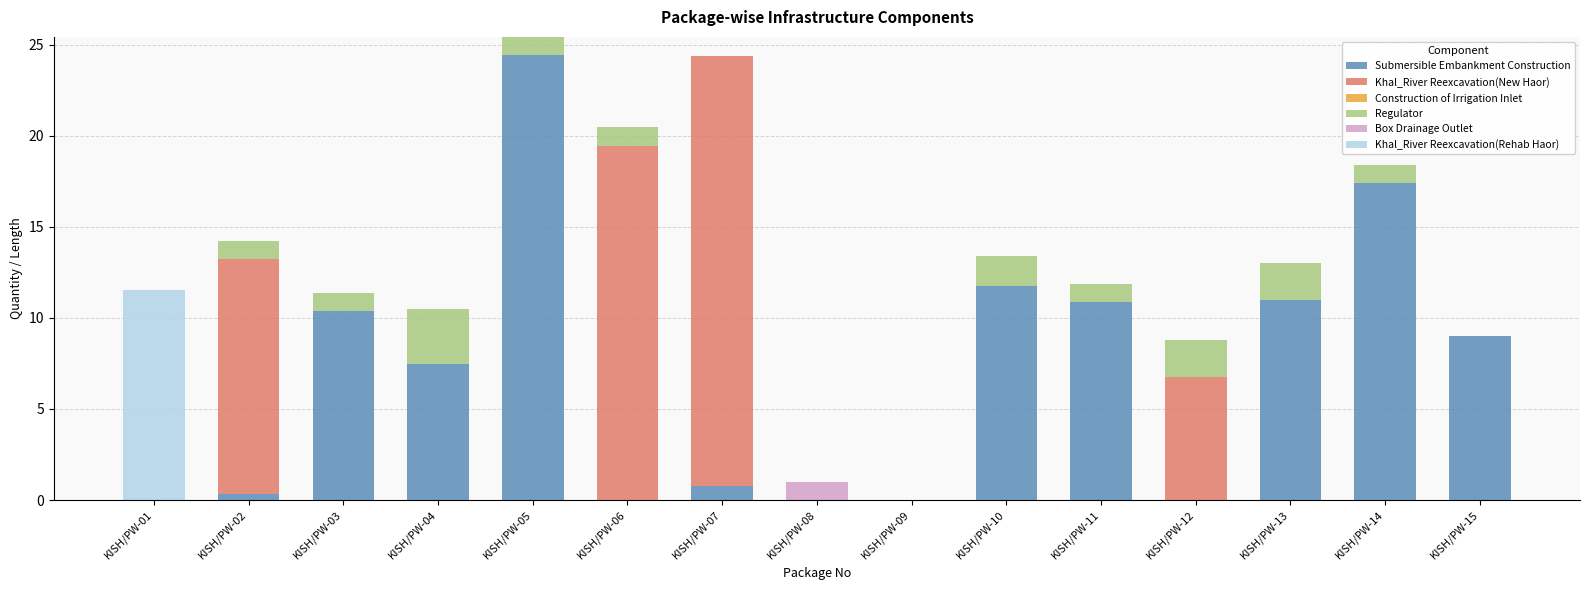

What is the total value across all series at KISH/PW-13?

13.0